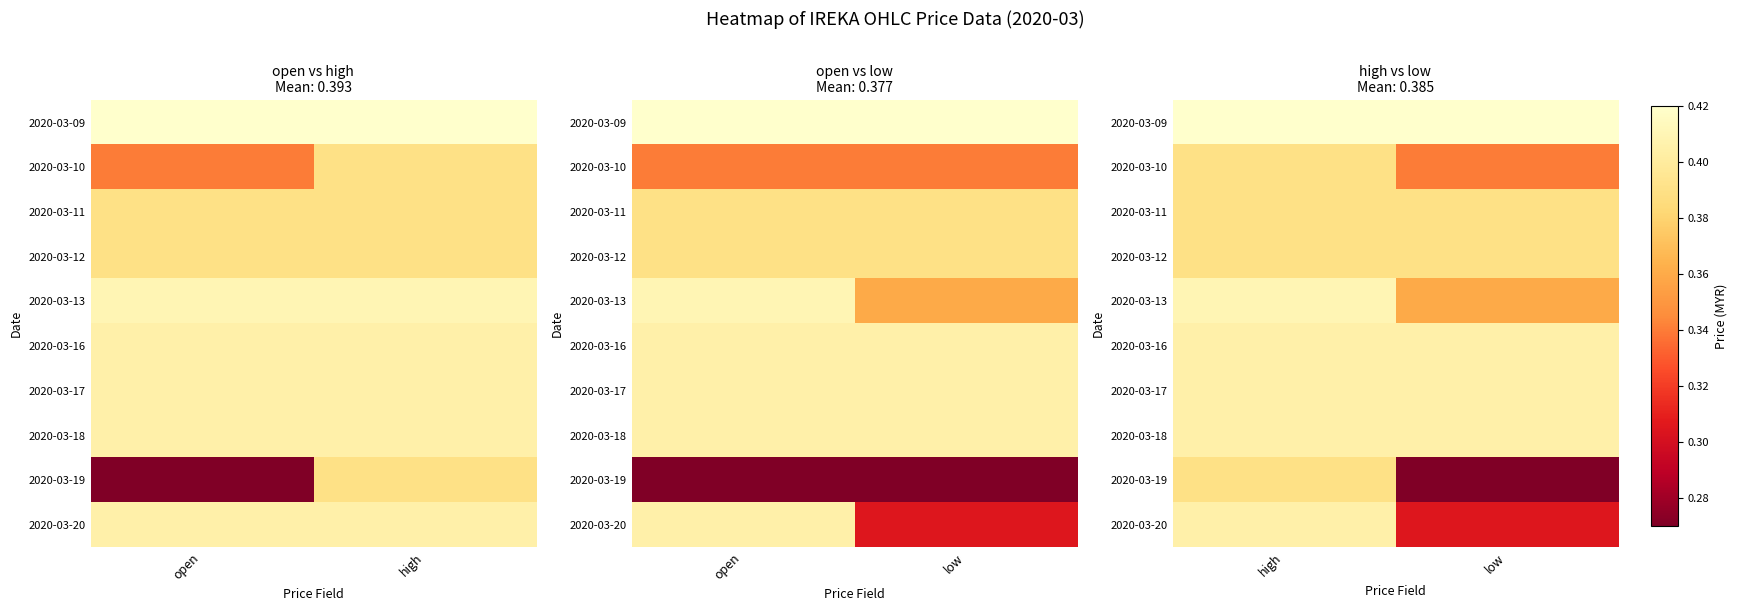

True or false: 2020-03-16 has a value of 0.7 at high.

False